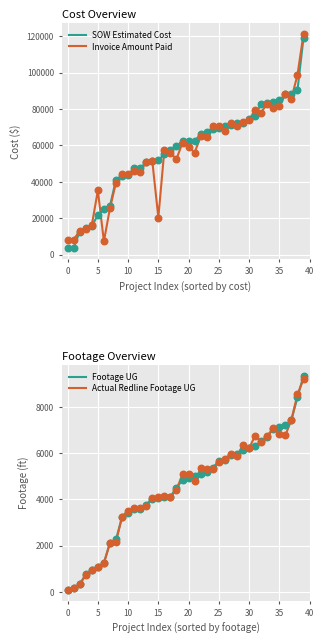

Which series reaches the maximum Y coordinate?

Invoice Amount Paid